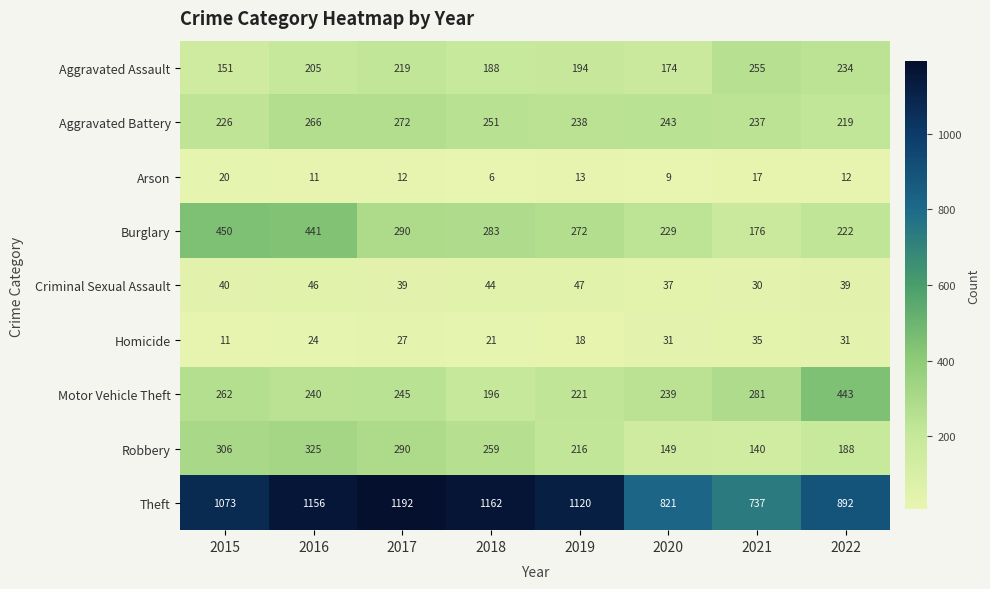

Where is Robbery nearest to the value 232?

2019